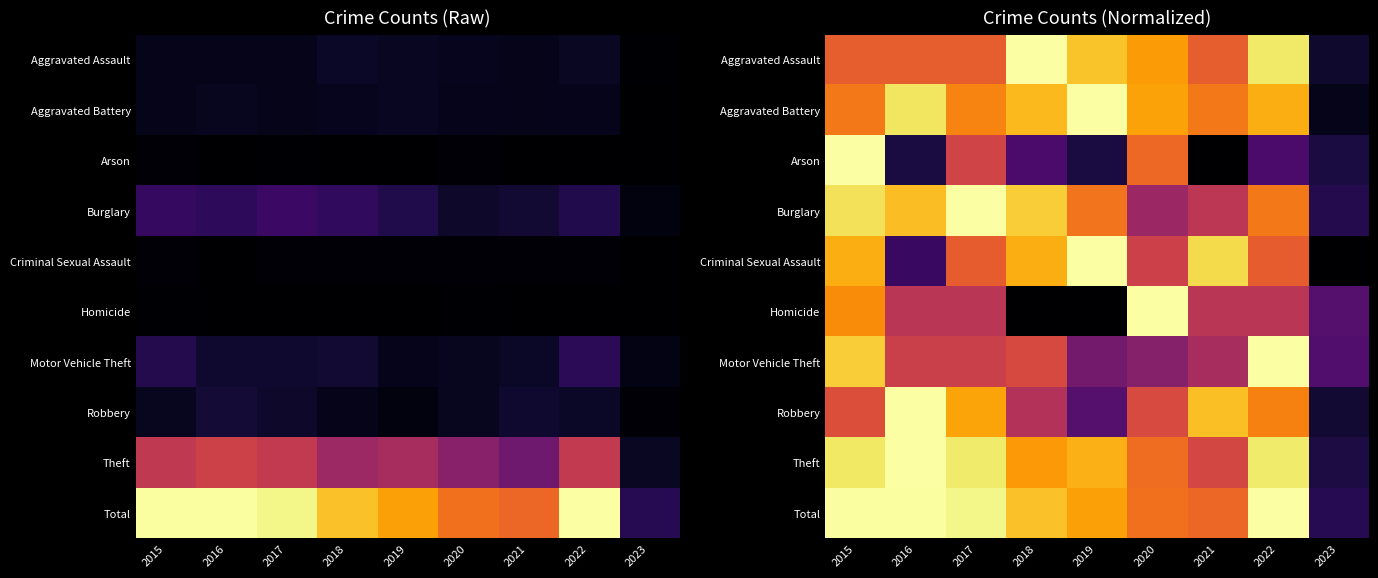

What is the highest value of the Motor Vehicle Theft series?

1.0